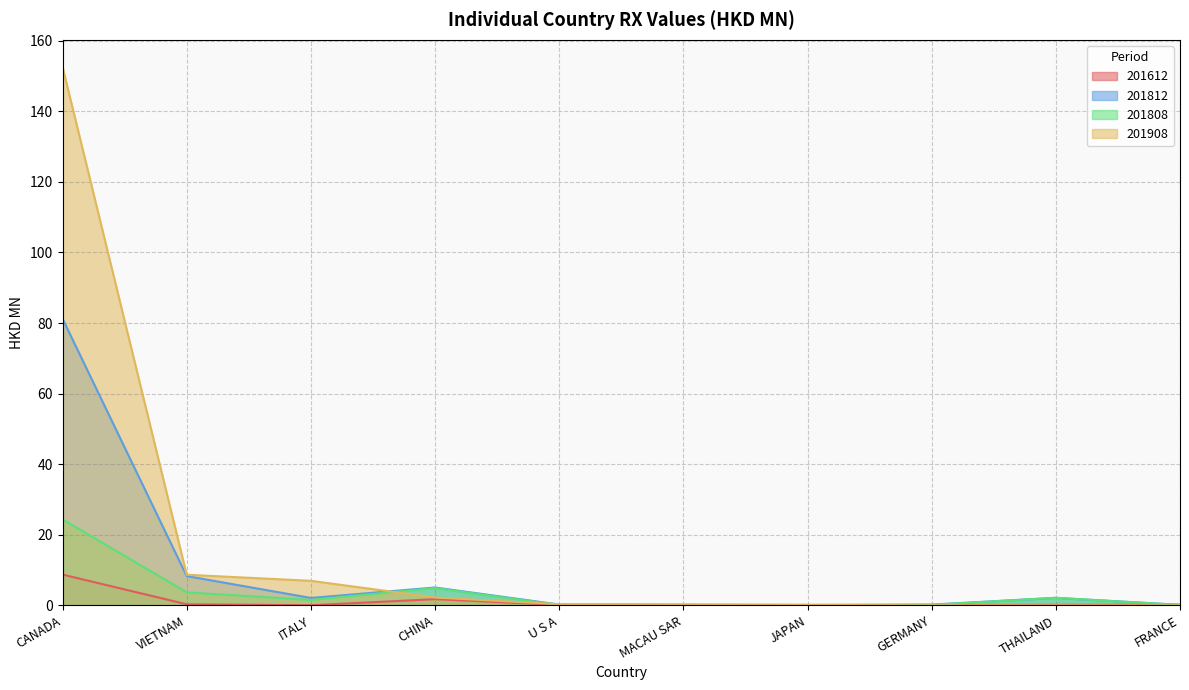

What is the sum of the 201908 values at CHINA and JAPAN?

2.4